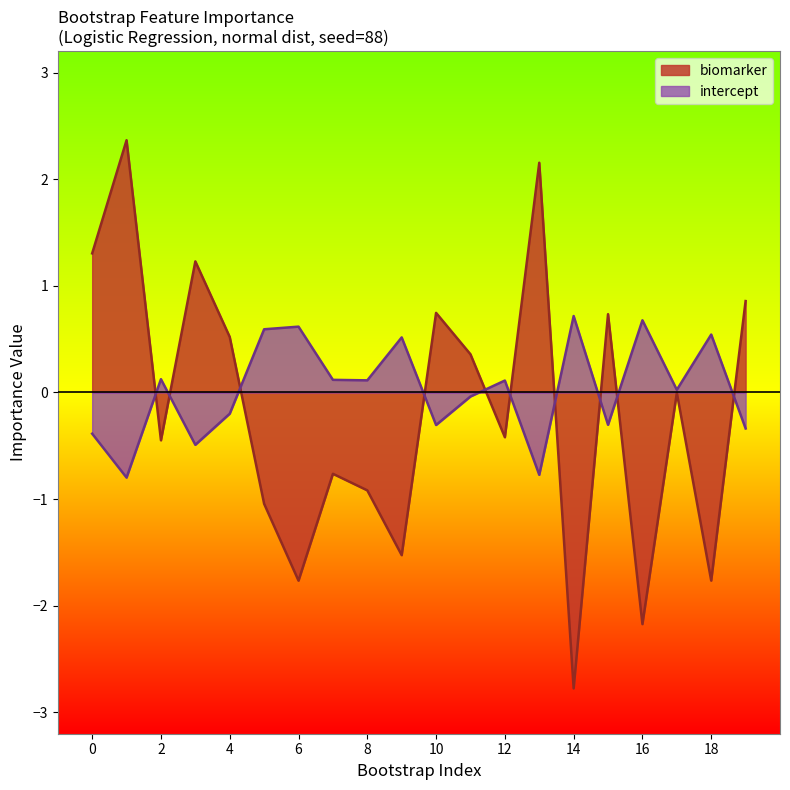

List the series in order of their overall mean, highest first.

intercept, biomarker